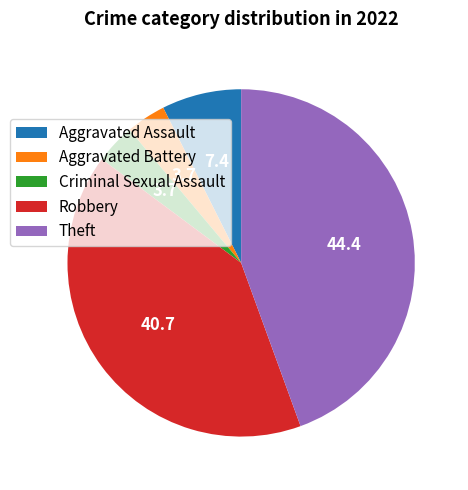

How many segments does this pie chart have?

5